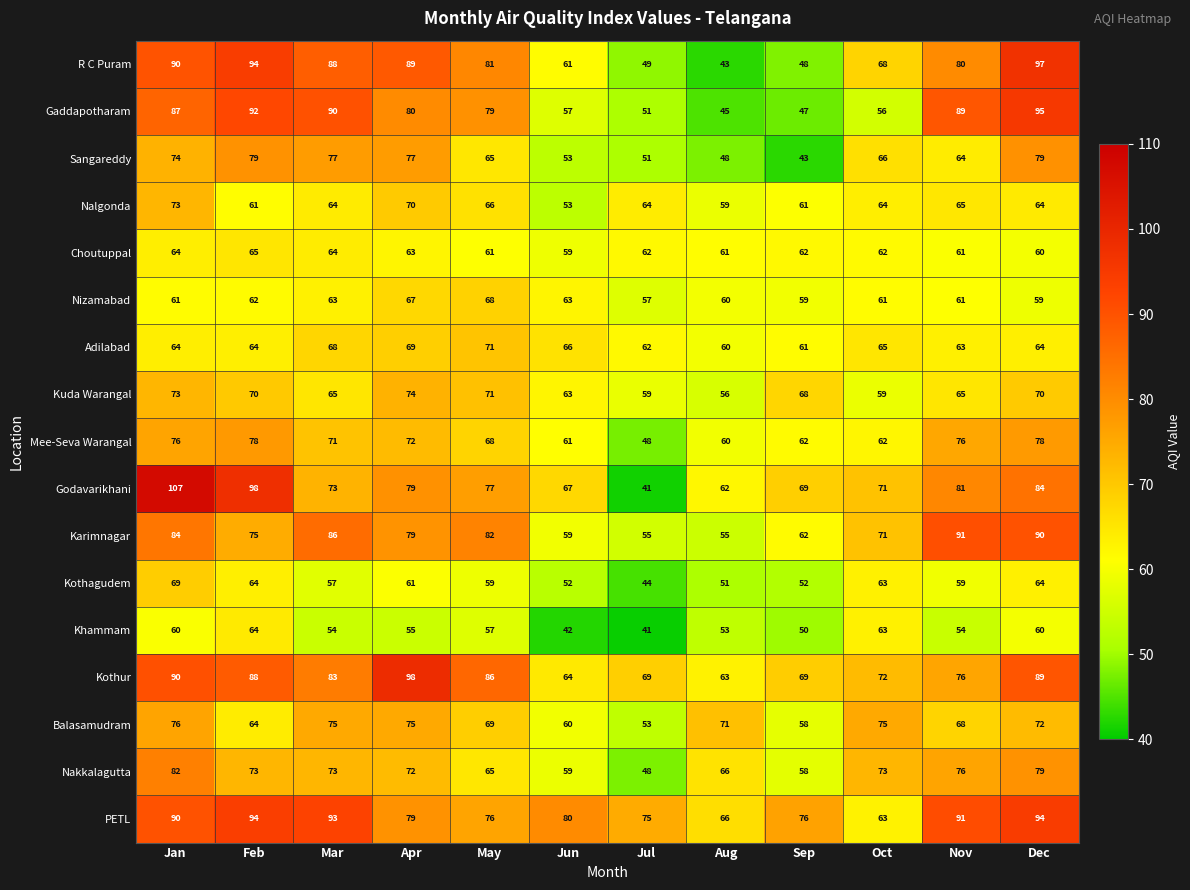

The value of Kothagudem at May is 18. True or false?

False